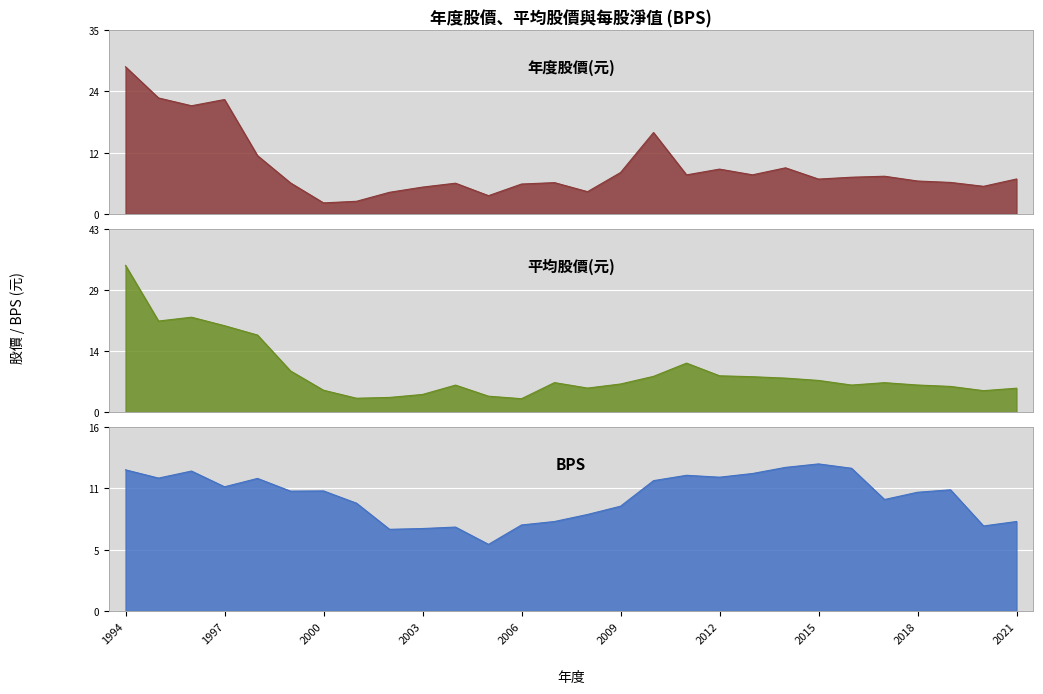

Is it true that 平均股價(元) equals 34.6 at 1994?

True